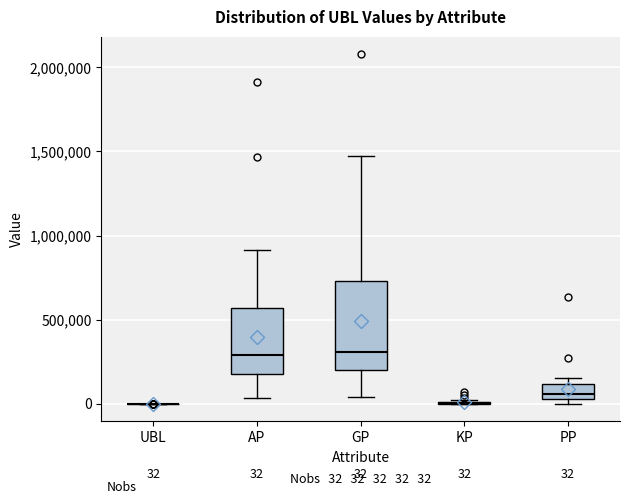

Comparing the boxes themselves (not the whiskers), which one is the tallest?

GP